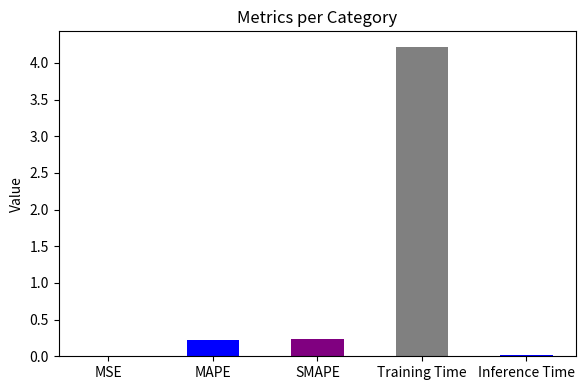

Does the chart contain stacked bars?

No